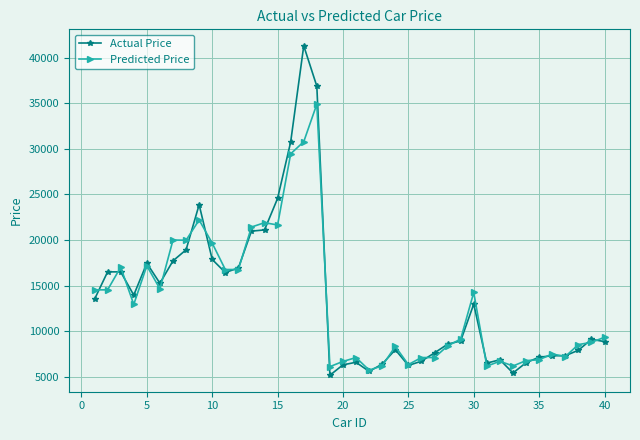

At how many categories does at least one series exceed 11580?

19